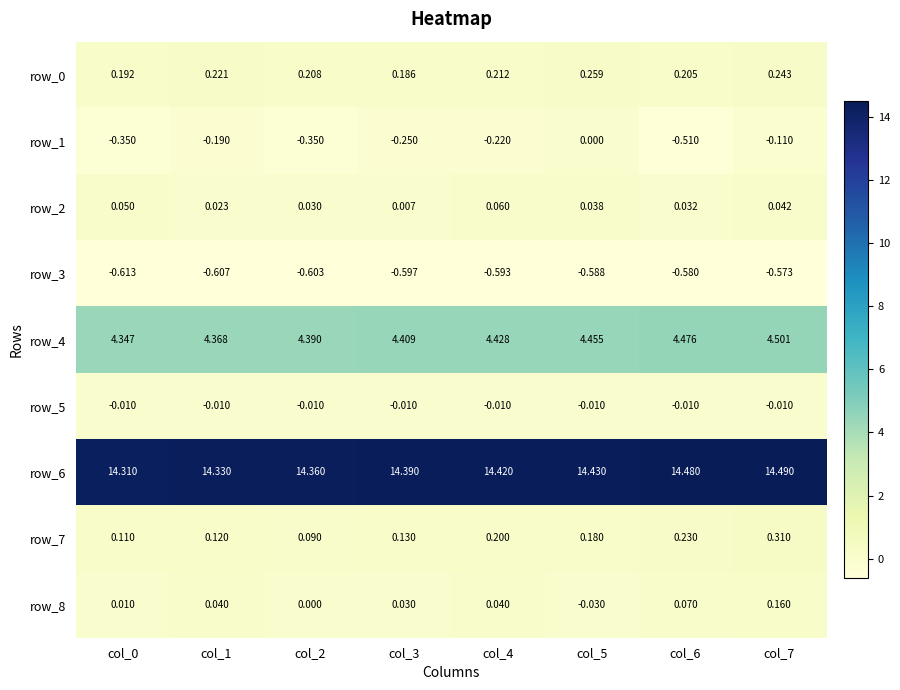

Is the value of row_3 at col_1 greater than the value of row_7 at col_7?

No